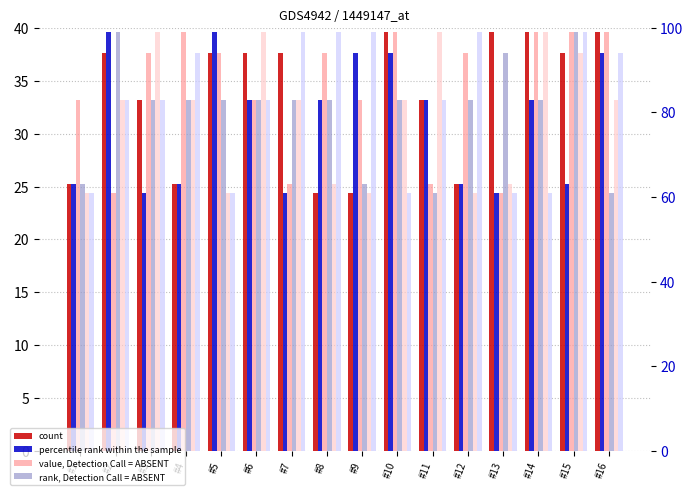

How many bars are there in each group?

6